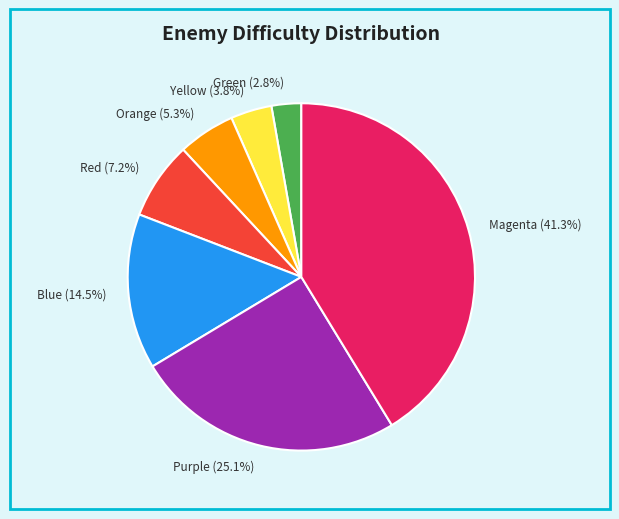

Which category has the biggest portion of the pie?

Magenta